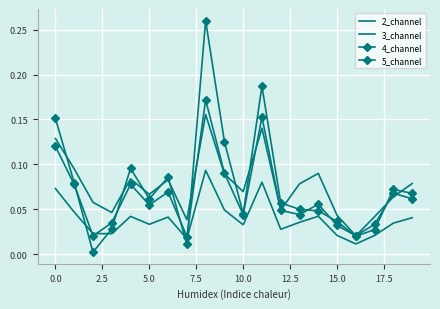

Reading right to left, list all the values displayed in this chart.

2_channel: 0.1	0.1	0.0	0.0	0.0	0.1	0.1	0.0	0.1	0.1	0.1	0.2	0.0	0.1	0.1	0.1	0.0	0.1	0.1	0.1
3_channel: 0.0	0.0	0.0	0.0	0.0	0.0	0.0	0.0	0.1	0.0	0.0	0.1	0.0	0.0	0.0	0.0	0.0	0.0	0.0	0.1
4_channel: 0.1	0.1	0.0	0.0	0.0	0.1	0.0	0.0	0.2	0.0	0.1	0.2	0.0	0.1	0.1	0.1	0.0	0.0	0.1	0.1
5_channel: 0.1	0.1	0.0	0.0	0.0	0.0	0.0	0.1	0.2	0.0	0.1	0.3	0.0	0.1	0.1	0.1	0.0	0.0	0.1	0.2